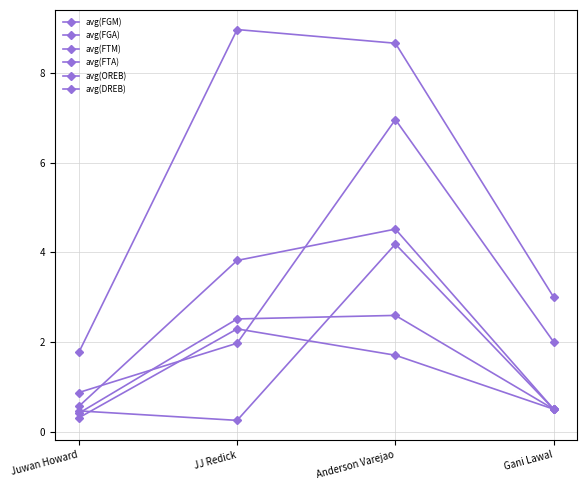

True or false: avg(FGM) has a value of 1.8 at Anderson Varejao.

False